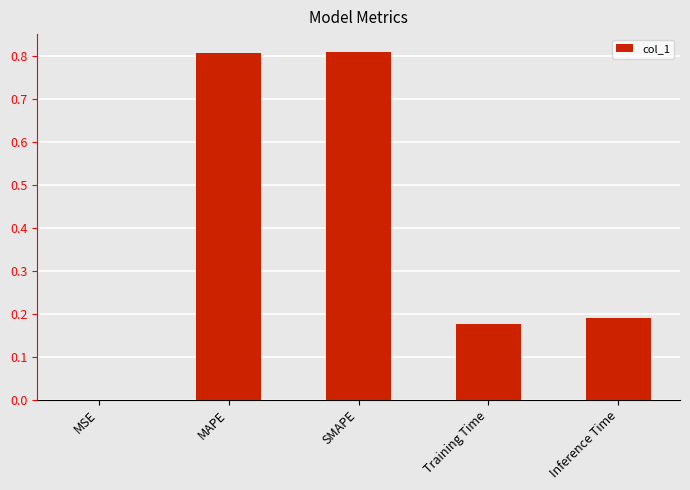

What is the sum of all values?

2.0